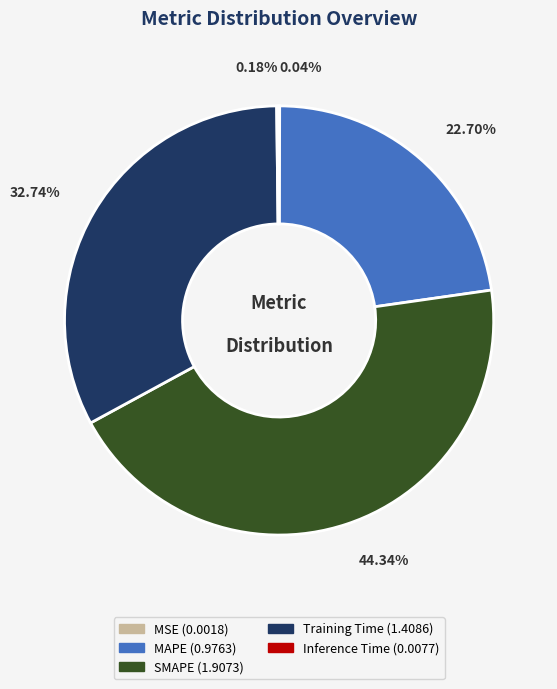

Between SMAPE and Training Time, which is larger?

SMAPE